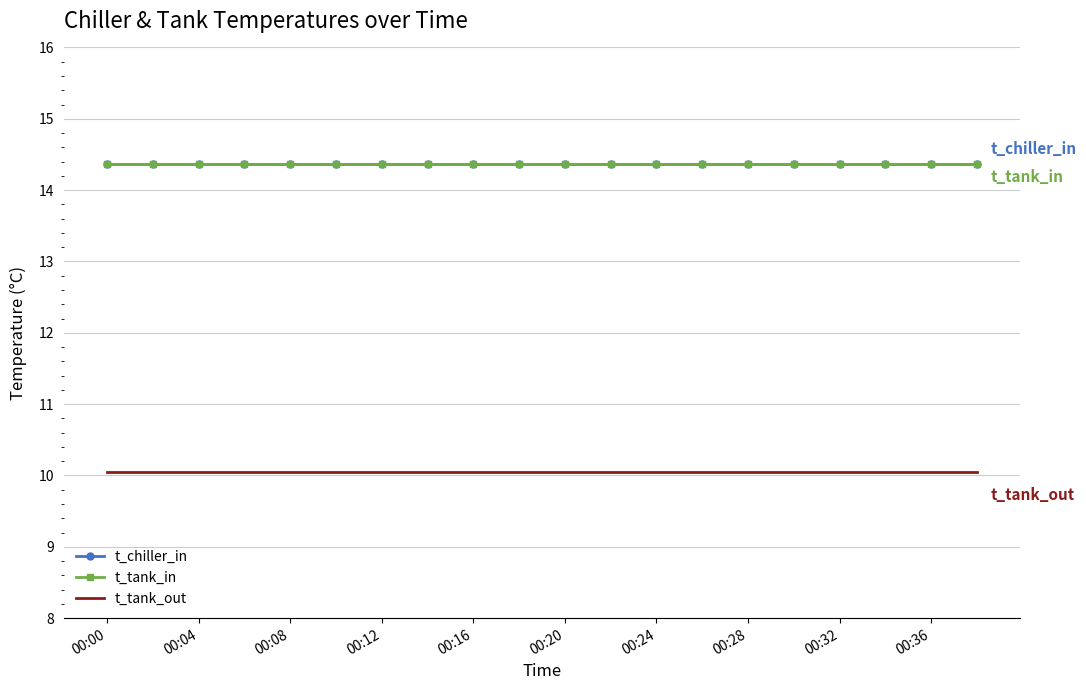

What is the highest value of the t_tank_in series?

14.4